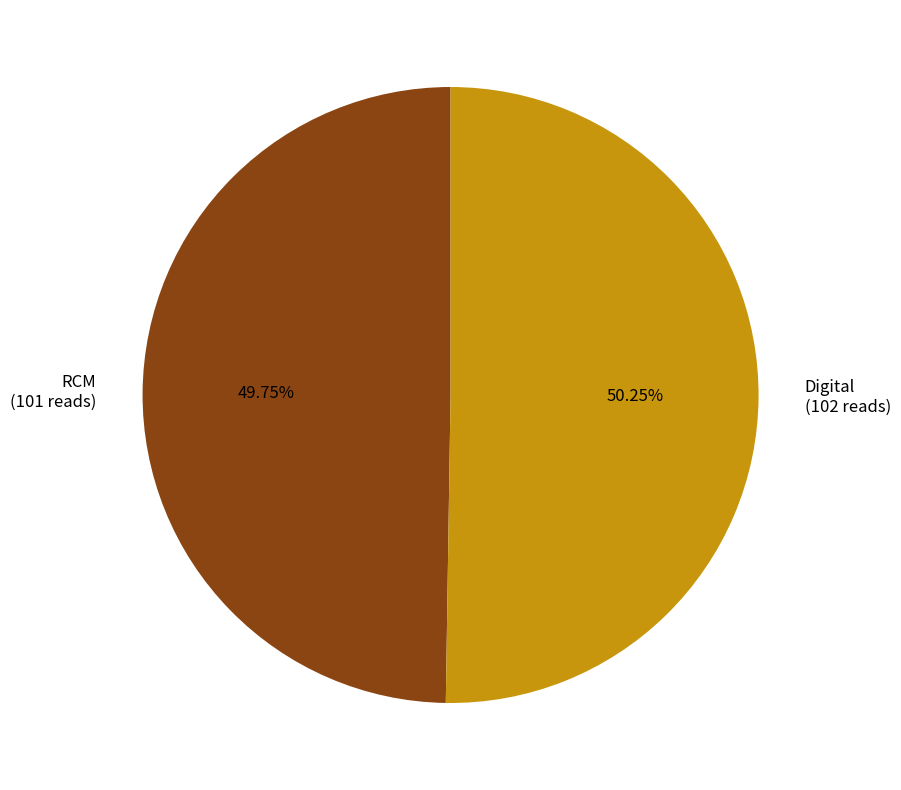

Does any single category account for the majority?

Yes